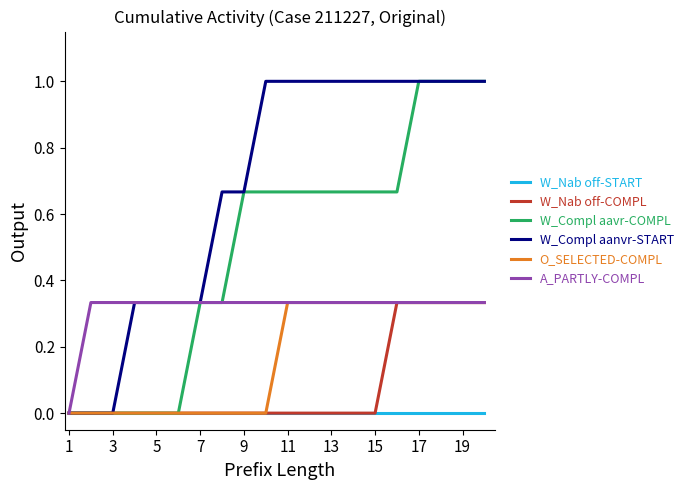

How many categories are shown in the chart?

20